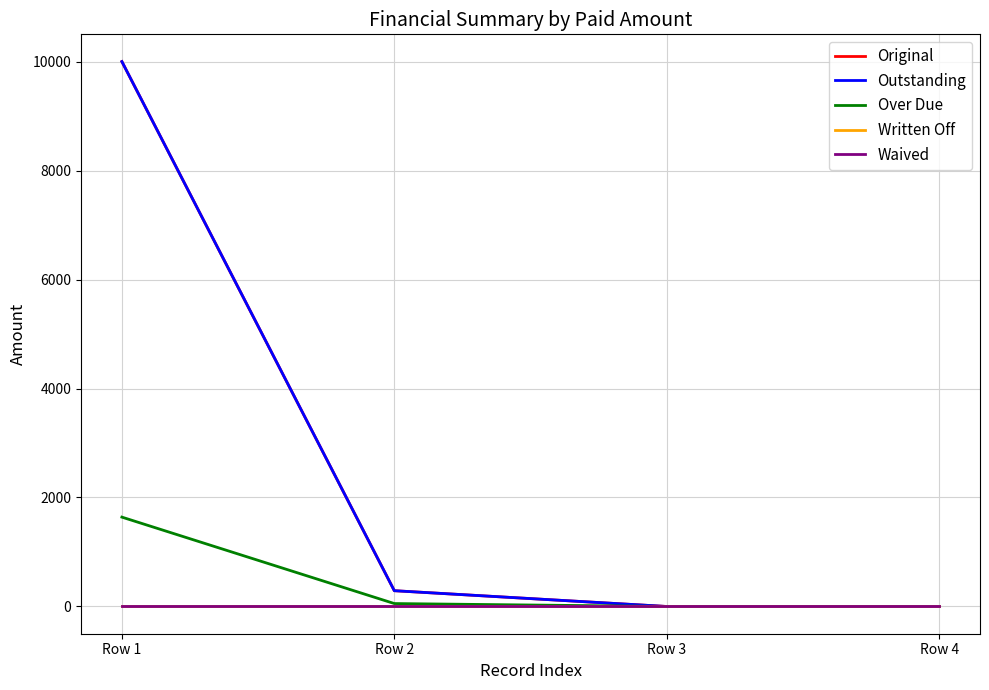

True or false: Waived and Original cross at least once.

False